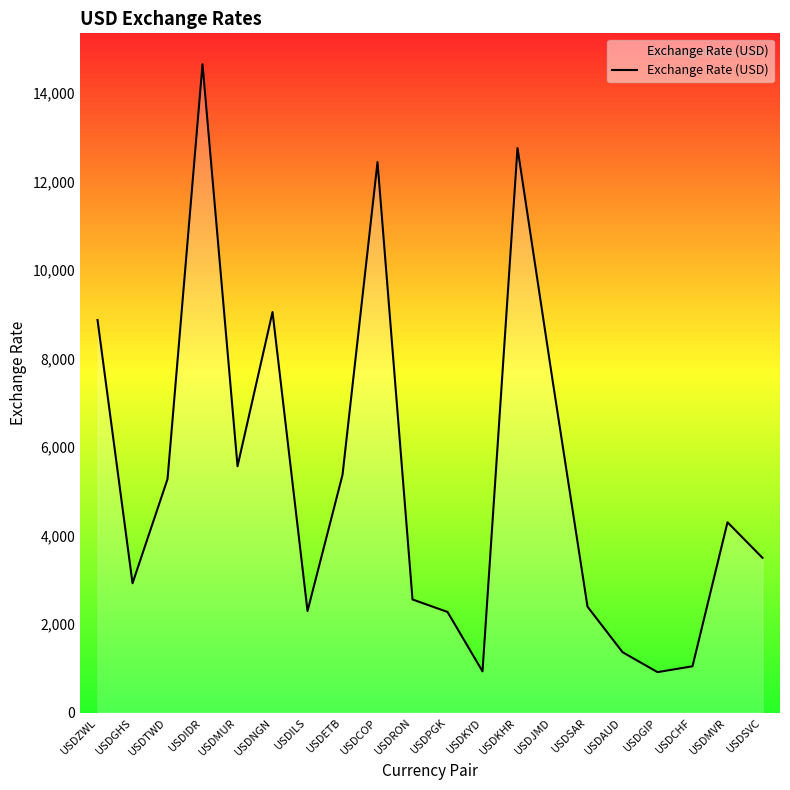

What is the minimum value shown in the chart?

913.5